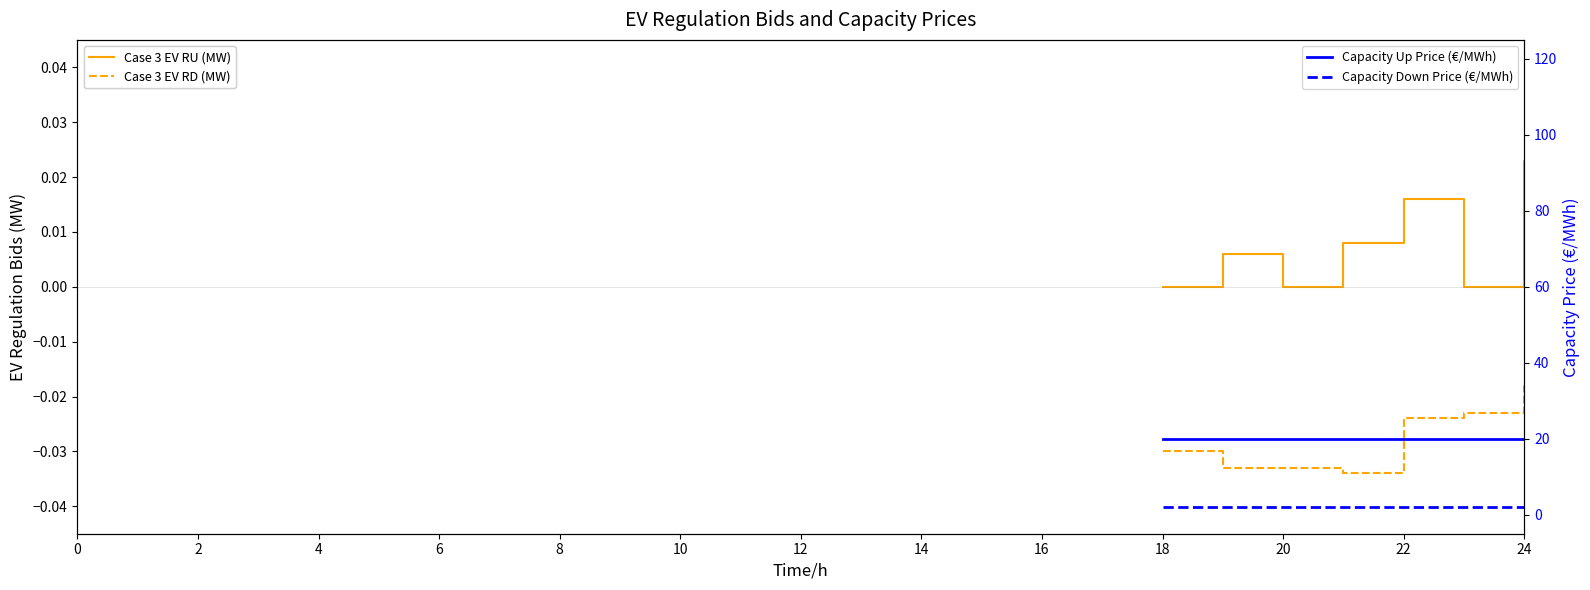

Does the chart display data point markers on the line(s)?

No